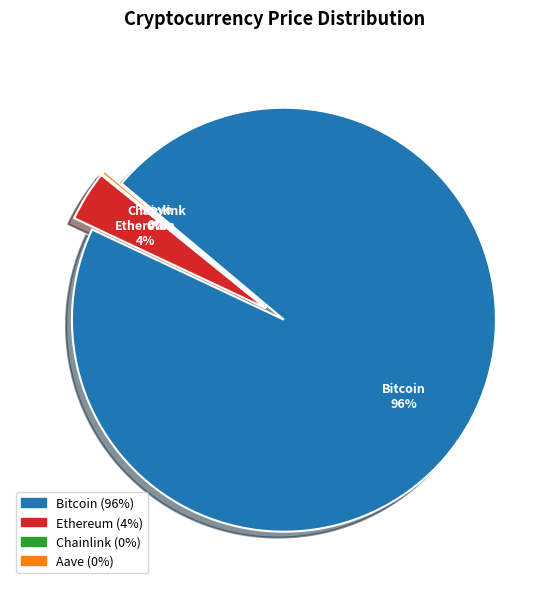

Rank the categories by value from lowest to highest.

Chainlink, Aave, Ethereum, Bitcoin